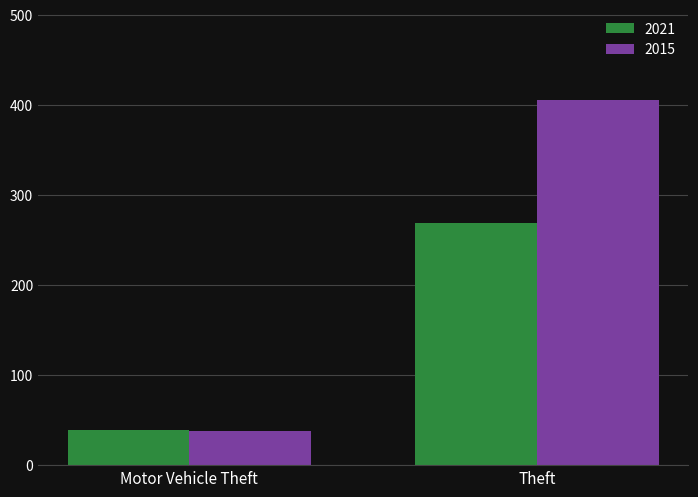

Which series has the largest total across all categories?

2015